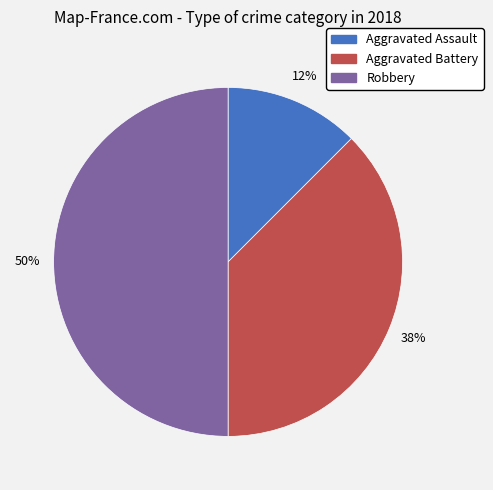

To the nearest percent, what is the average slice percentage?

33%